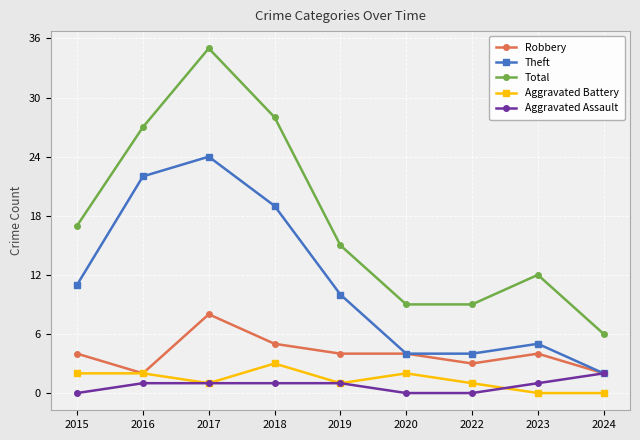

How many lines are shown in the chart?

5